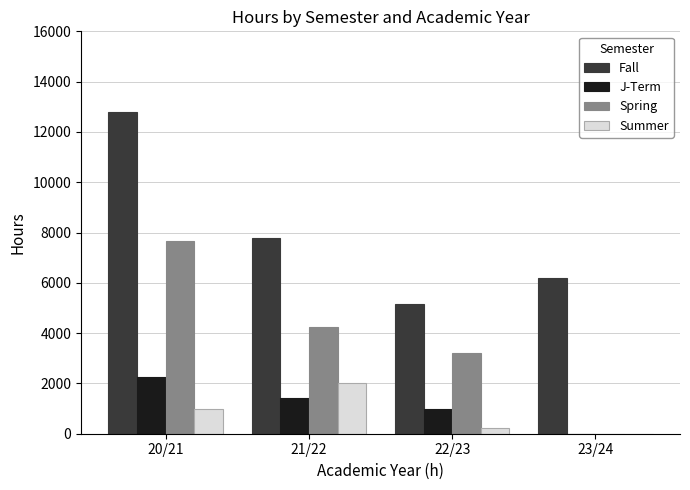

What is the sum of the Fall values at 20/21 and 23/24?

18951.3